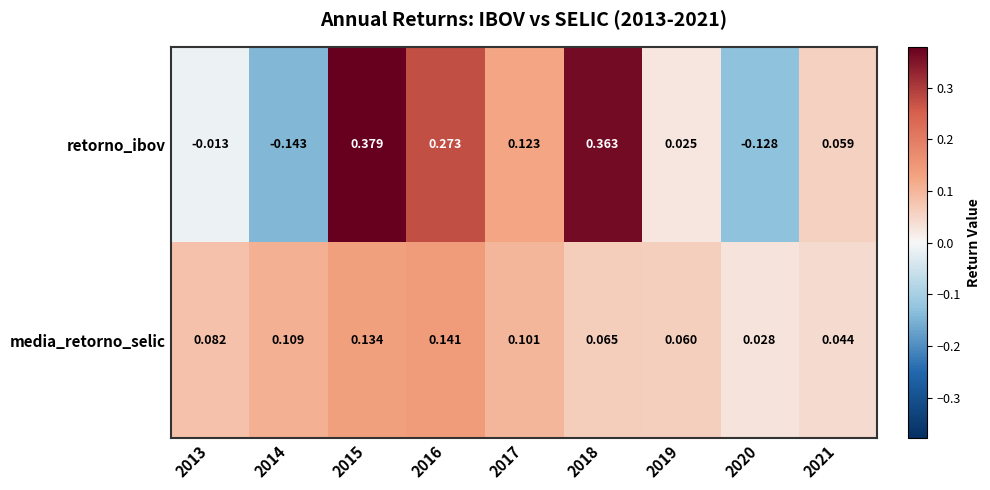

Is the value of retorno_ibov at 2015 greater than the value of media_retorno_selic at 2017?

Yes